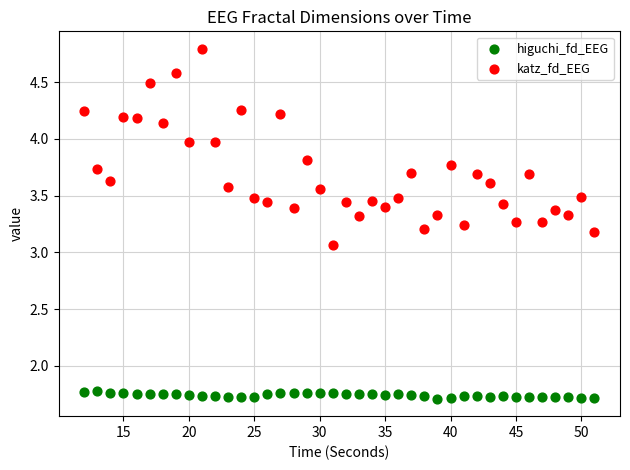

What are all the series names shown in the legend?

higuchi_fd_EEG, katz_fd_EEG